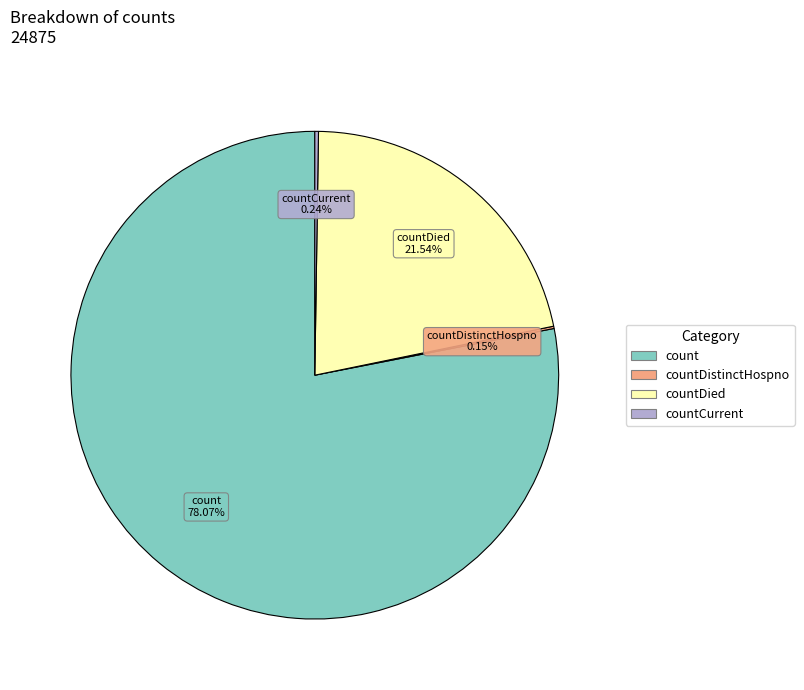

Is there any slice that represents more than half of the pie?

Yes